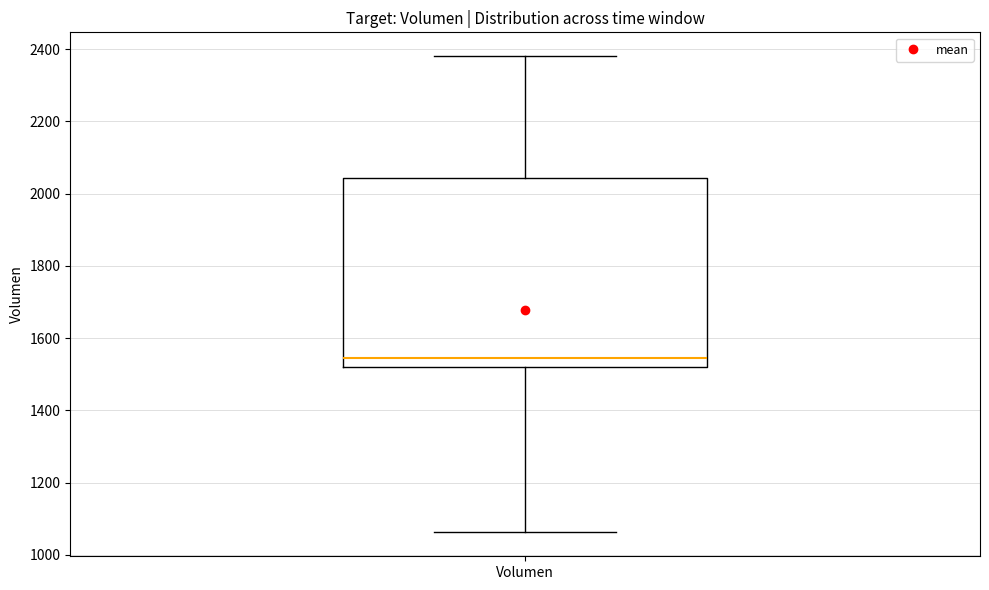

Read this box plot against the y-axis: the position of the median line, the range covered by the box, and the ends of both whiskers. The values are not printed on the chart, so give them approximately, as read against the axis.

median 1540, box 1520 to 2040, whiskers 1060 to 2380